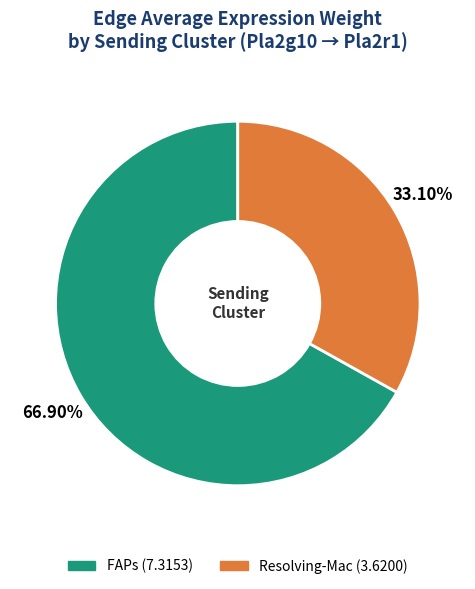

Is there any slice that represents more than half of the pie?

Yes